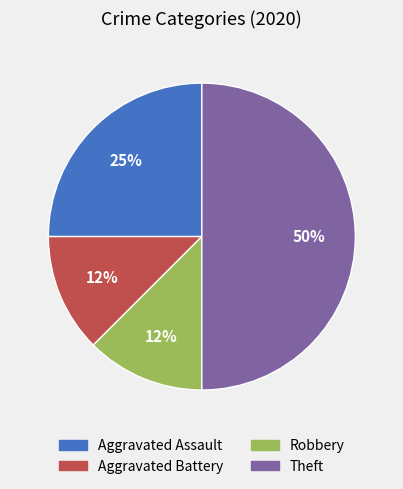

Does Aggravated Battery account for over 50% of the chart?

No